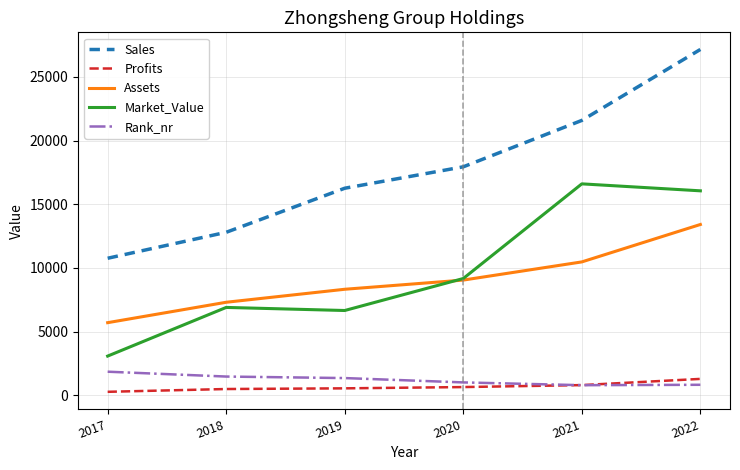

Where is Market_Value nearest to the value 9841?

2020